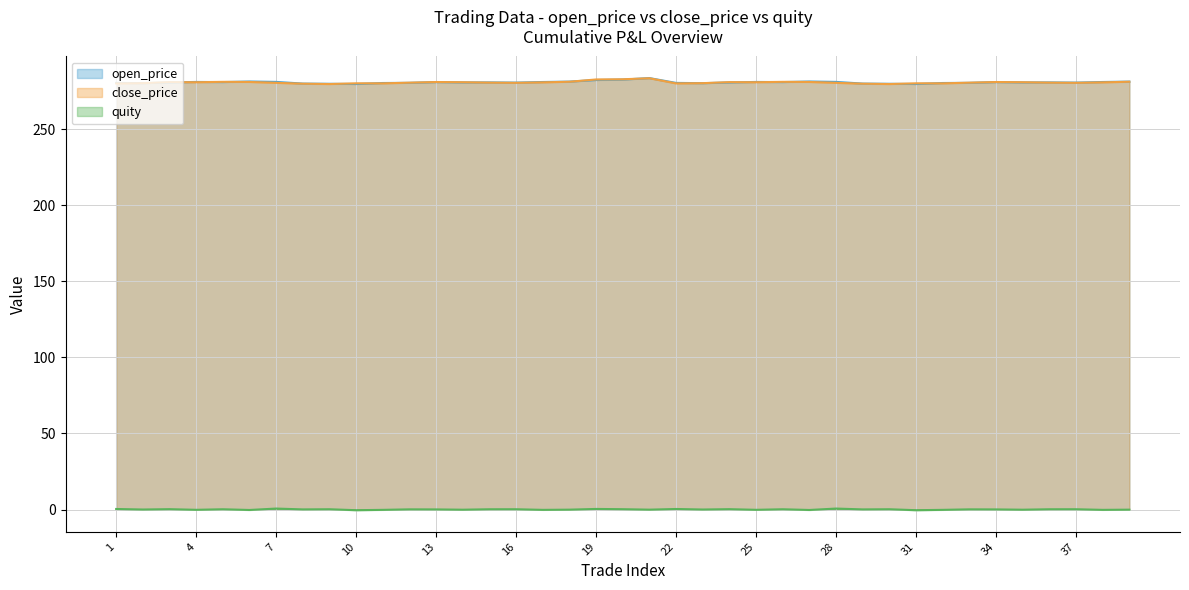

Which series has the widest spread of values?

open_price